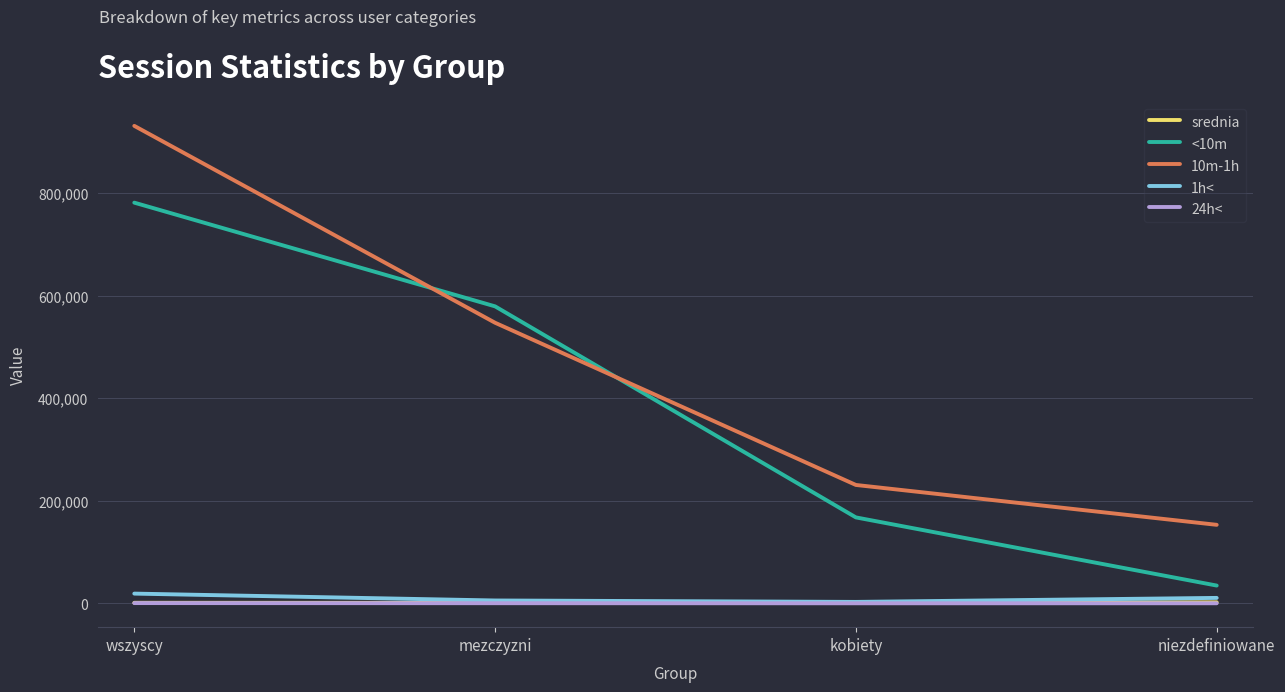

Which series has the largest total across all categories?

10m-1h